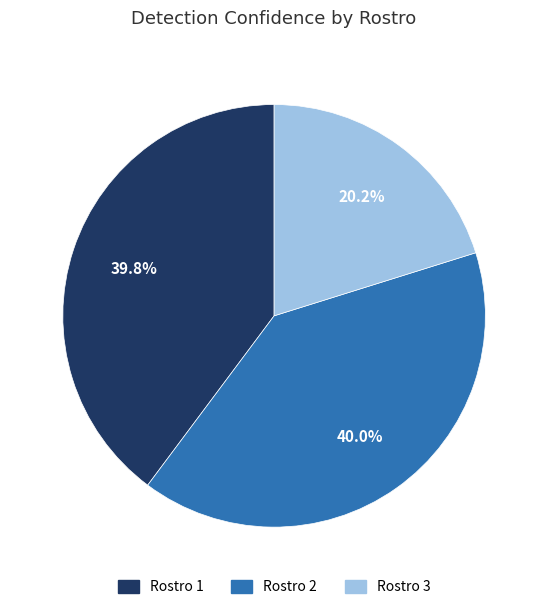

Does Rostro 1 represent more than half of the total?

No